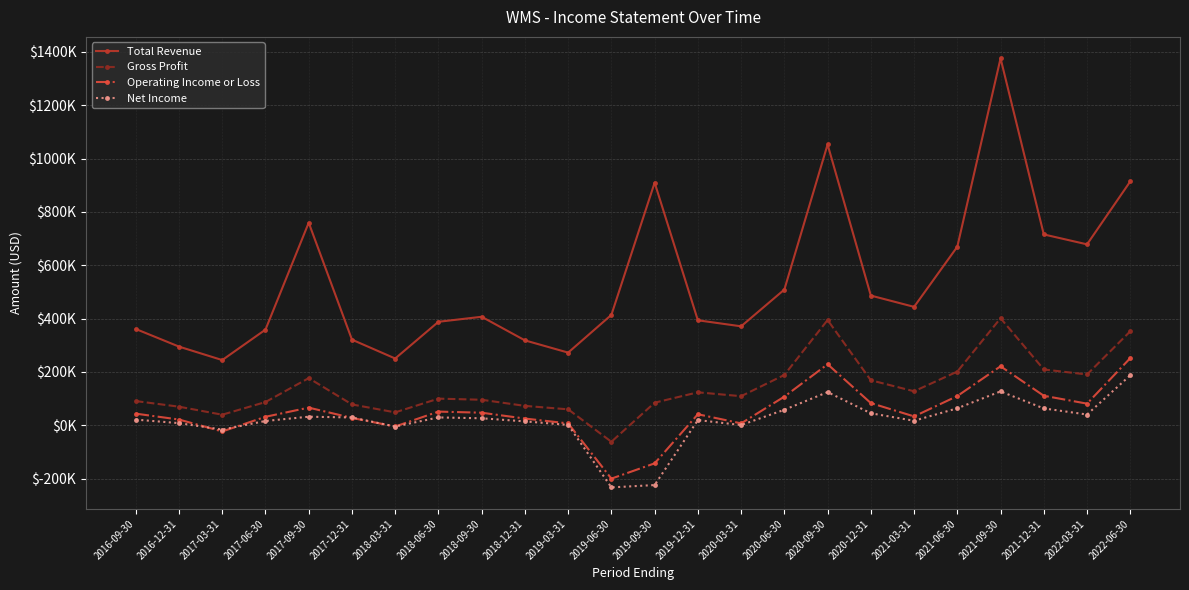

What are all the series names shown in the legend?

Total Revenue, Gross Profit, Operating Income or Loss, Net Income